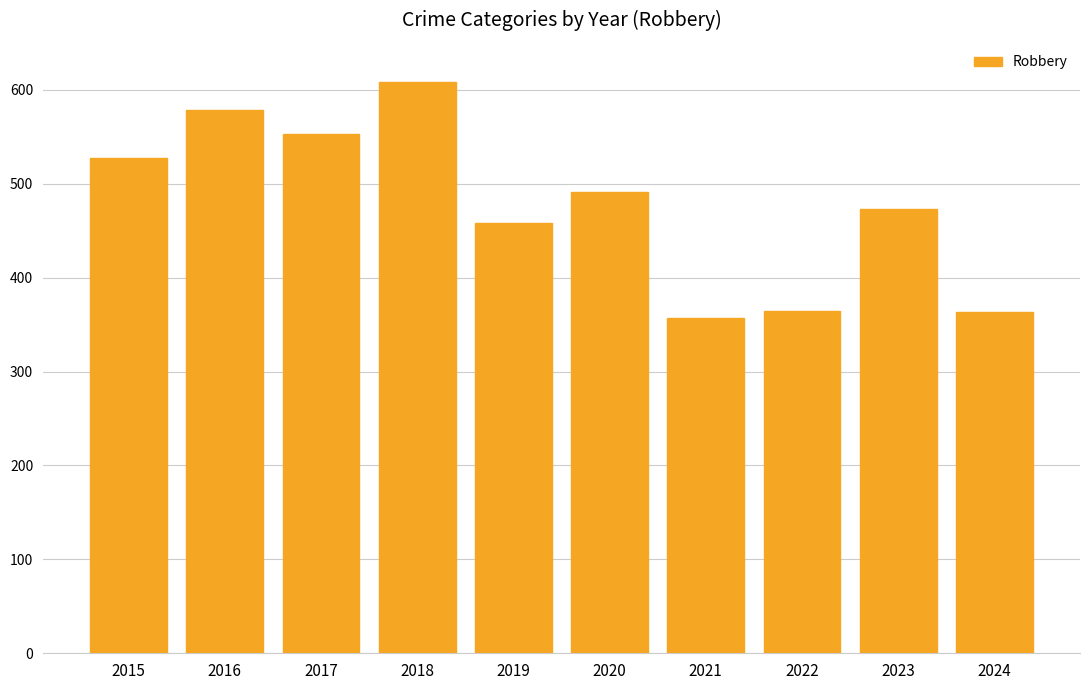

What is the maximum value shown in the chart?

608